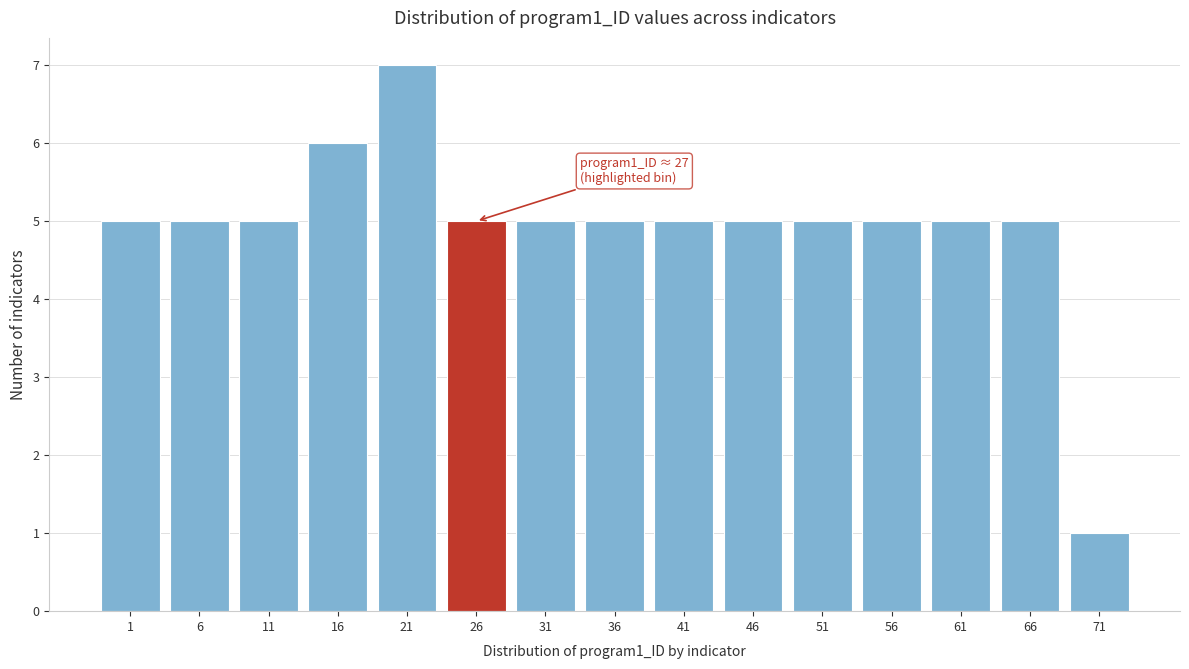

Reading right to left, extract all data points from this chart.

71=1	66=5	61=5	56=5	51=5	46=5	41=5	36=5	31=5	26=5	21=7	16=6	11=5	6=5	1=5